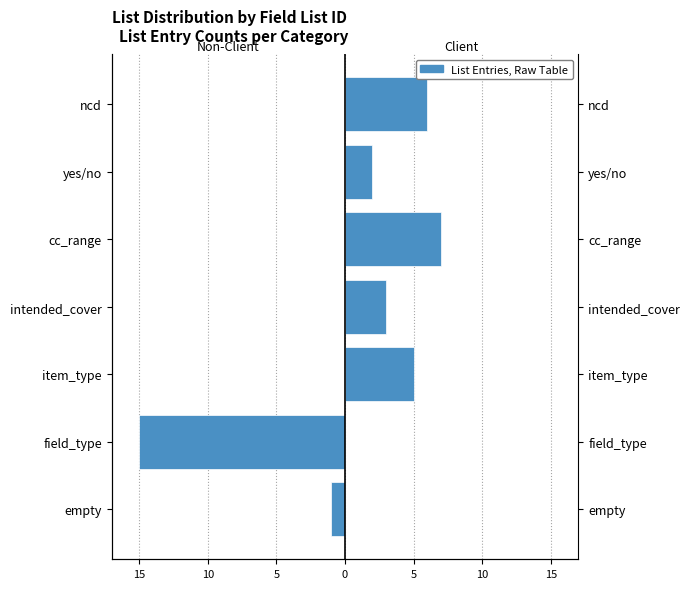

What is the difference between the Non-Client list values at field_type and cc_range?

15